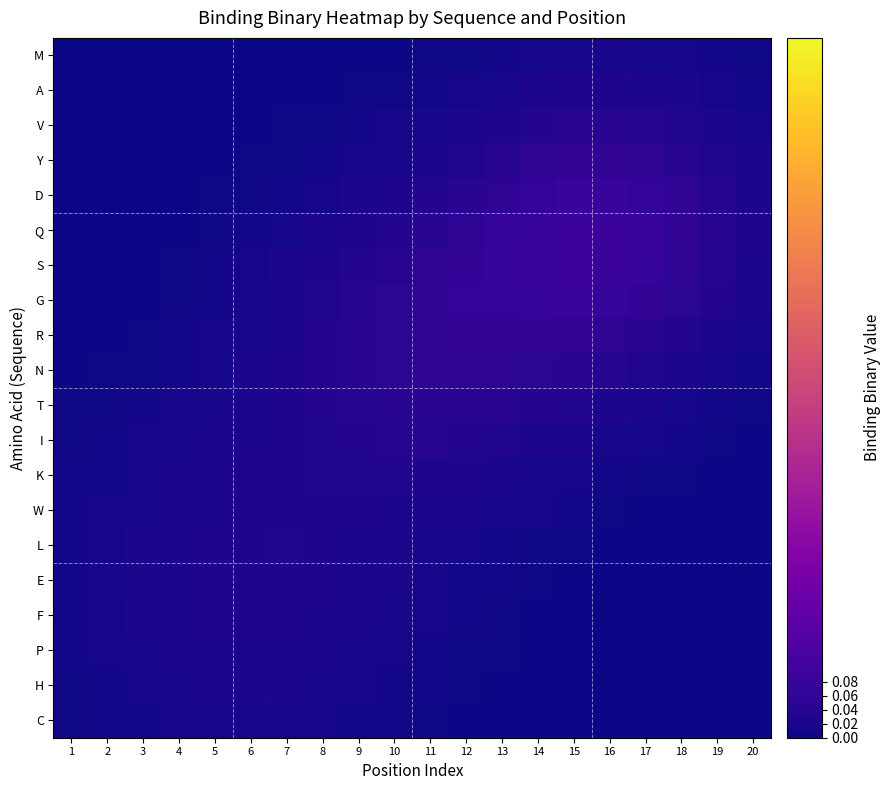

Which series has the largest range (max minus min)?

Q